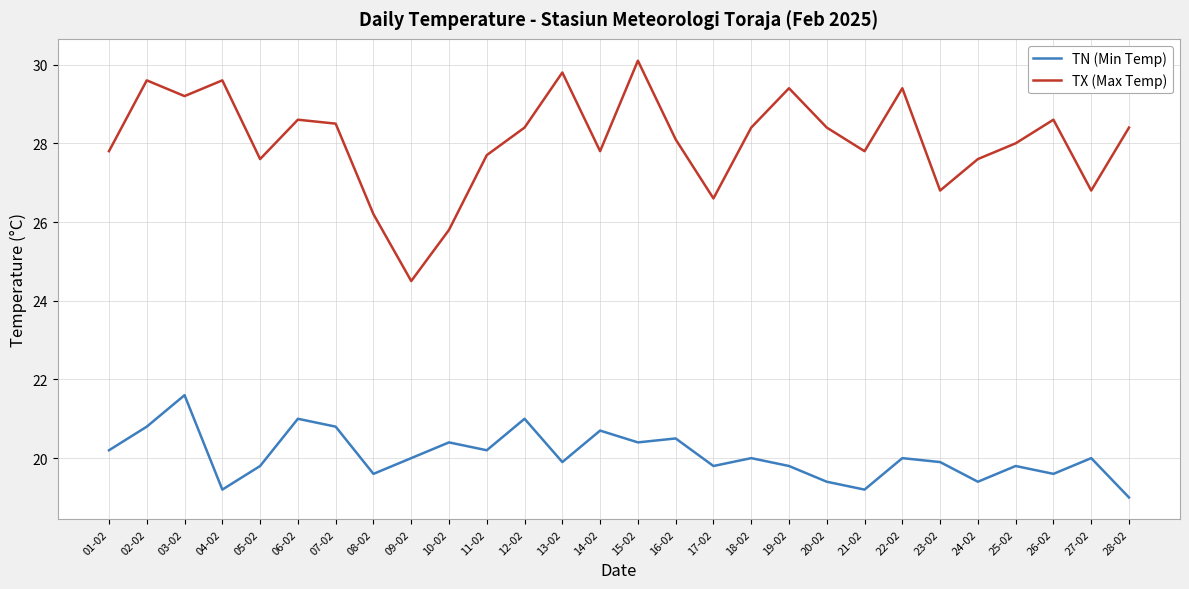

Reading left to right, transcribe all the data shown in this chart.

TN (Min Temp): 20.2	20.8	21.6	19.2	19.8	21.0	20.8	19.6	20.0	20.4	20.2	21.0	19.9	20.7	20.4	20.5	19.8	20.0	19.8	19.4	19.2	20.0	19.9	19.4	19.8	19.6	20.0	19.0
TX (Max Temp): 27.8	29.6	29.2	29.6	27.6	28.6	28.5	26.2	24.5	25.8	27.7	28.4	29.8	27.8	30.1	28.1	26.6	28.4	29.4	28.4	27.8	29.4	26.8	27.6	28.0	28.6	26.8	28.4